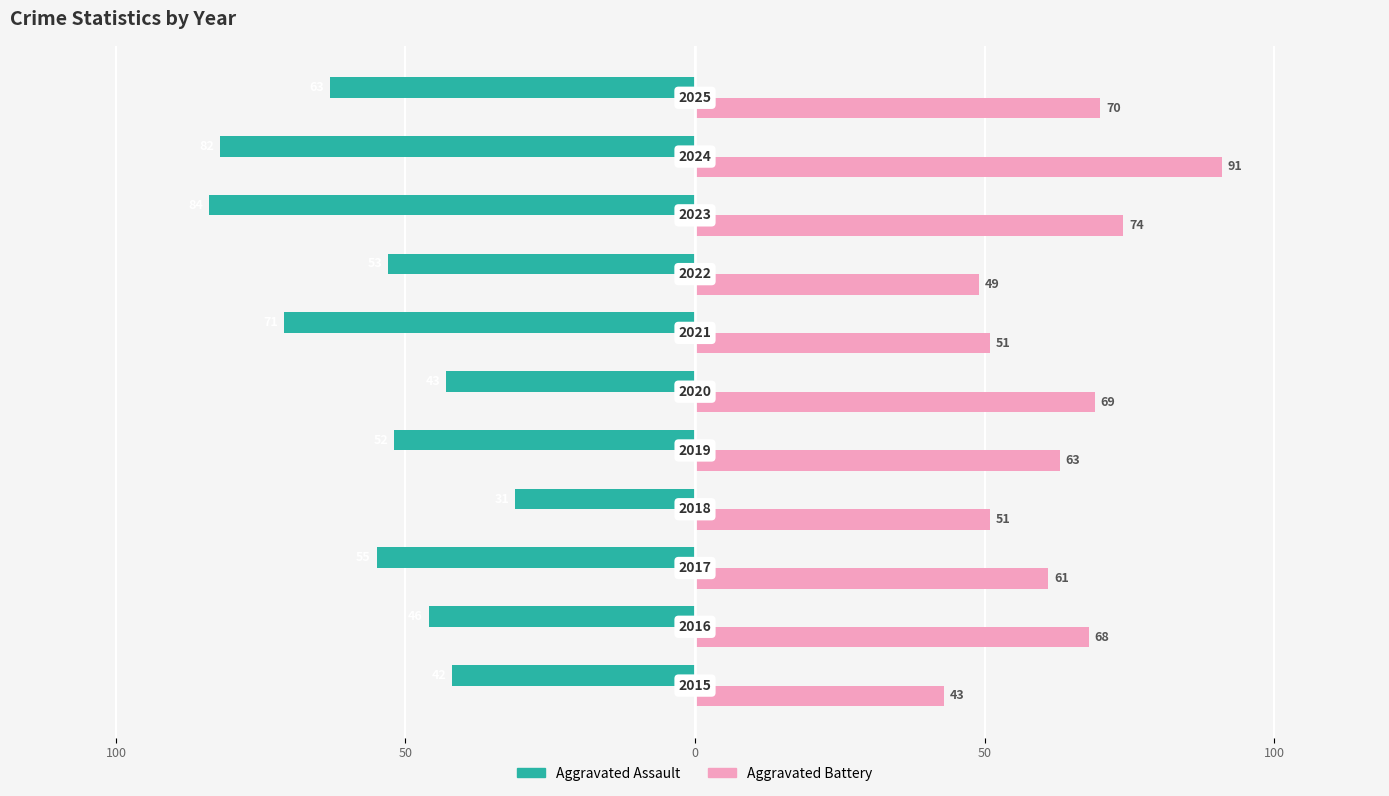

What is the greatest value displayed?

91